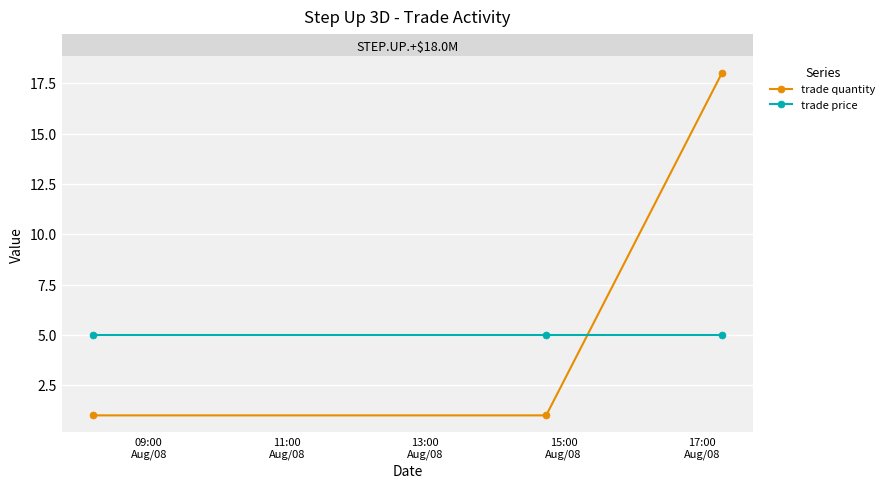

List the series in order of their overall mean, highest first.

trade quantity, trade price